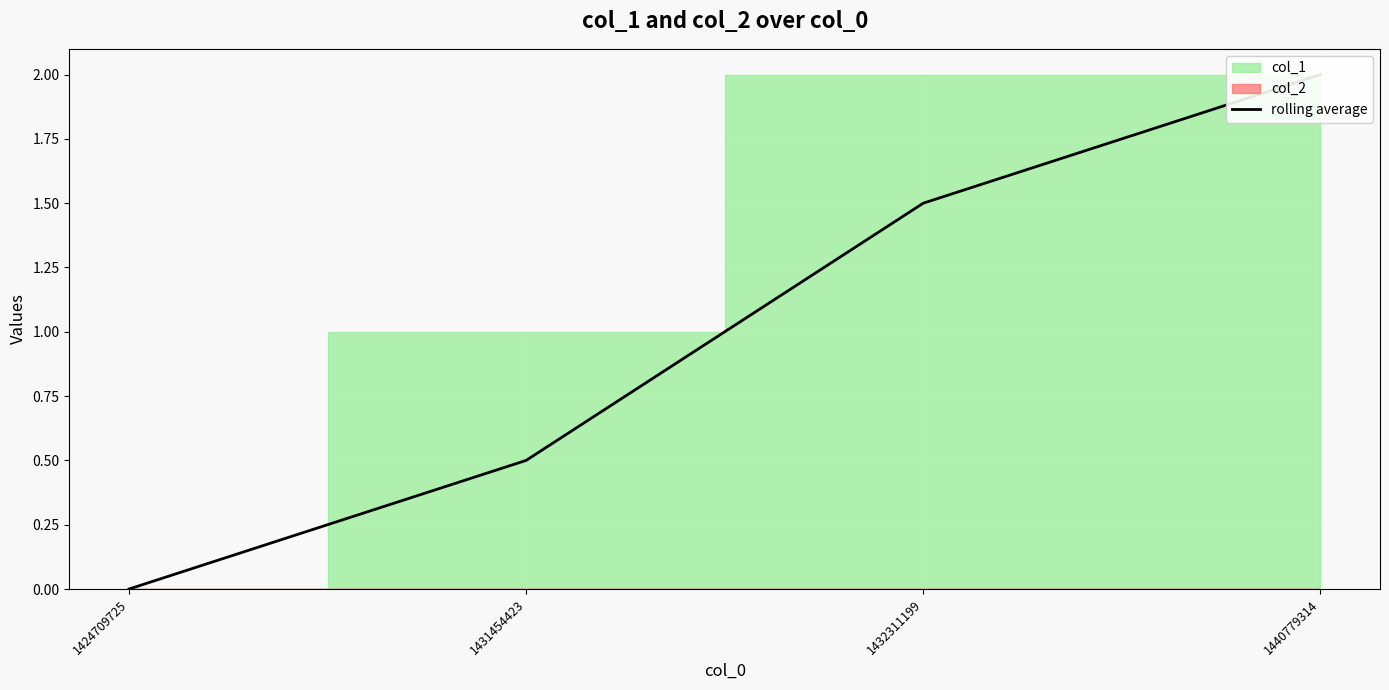

True or false: there are more than 2 points higher than both neighbors.

False